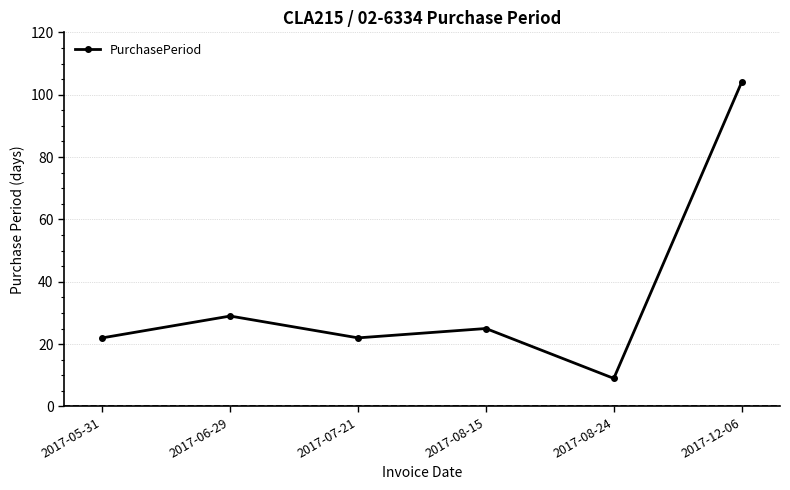

Count the number of data series in this chart.

1